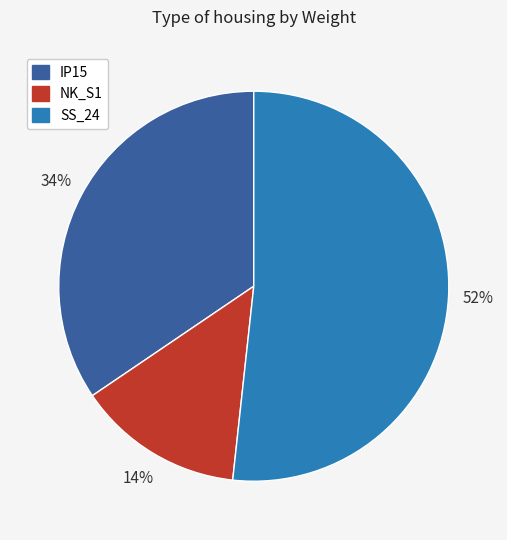

What is the smallest slice in the pie chart?

NK_S1